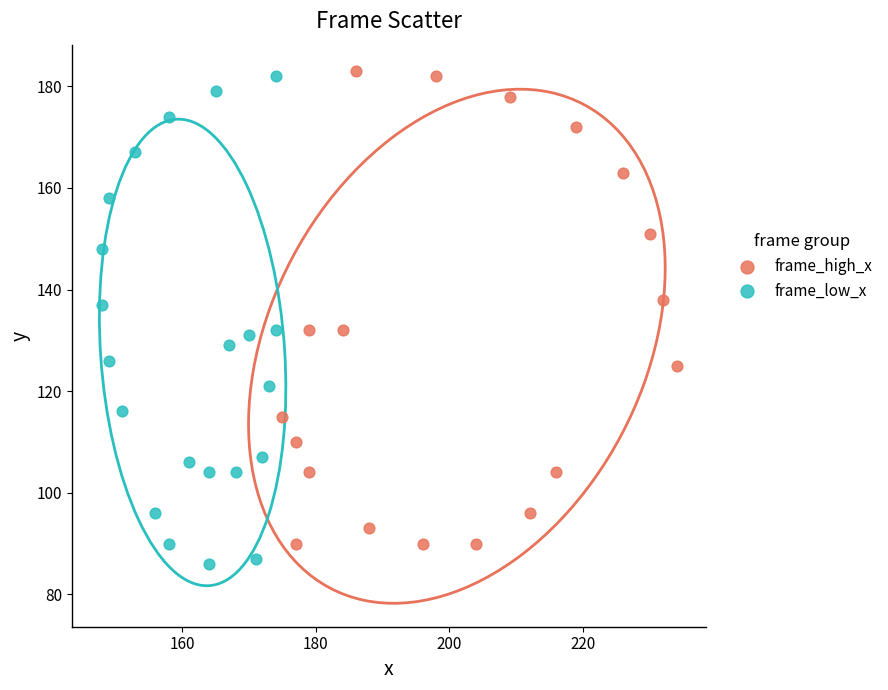

What are all the series names shown in the legend?

frame_high_x, frame_low_x